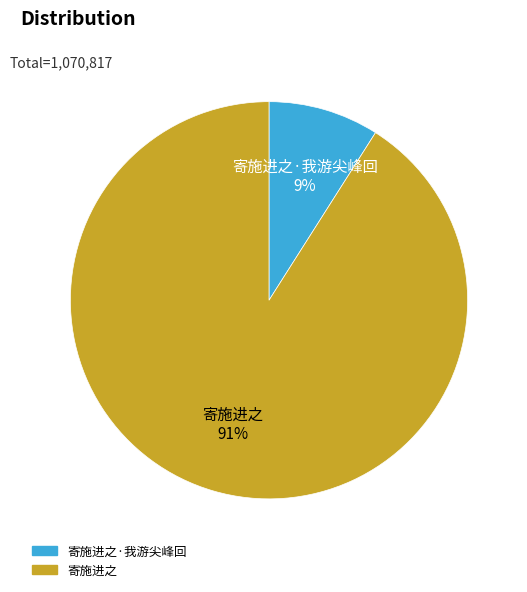

Is there any slice that represents more than half of the pie?

Yes